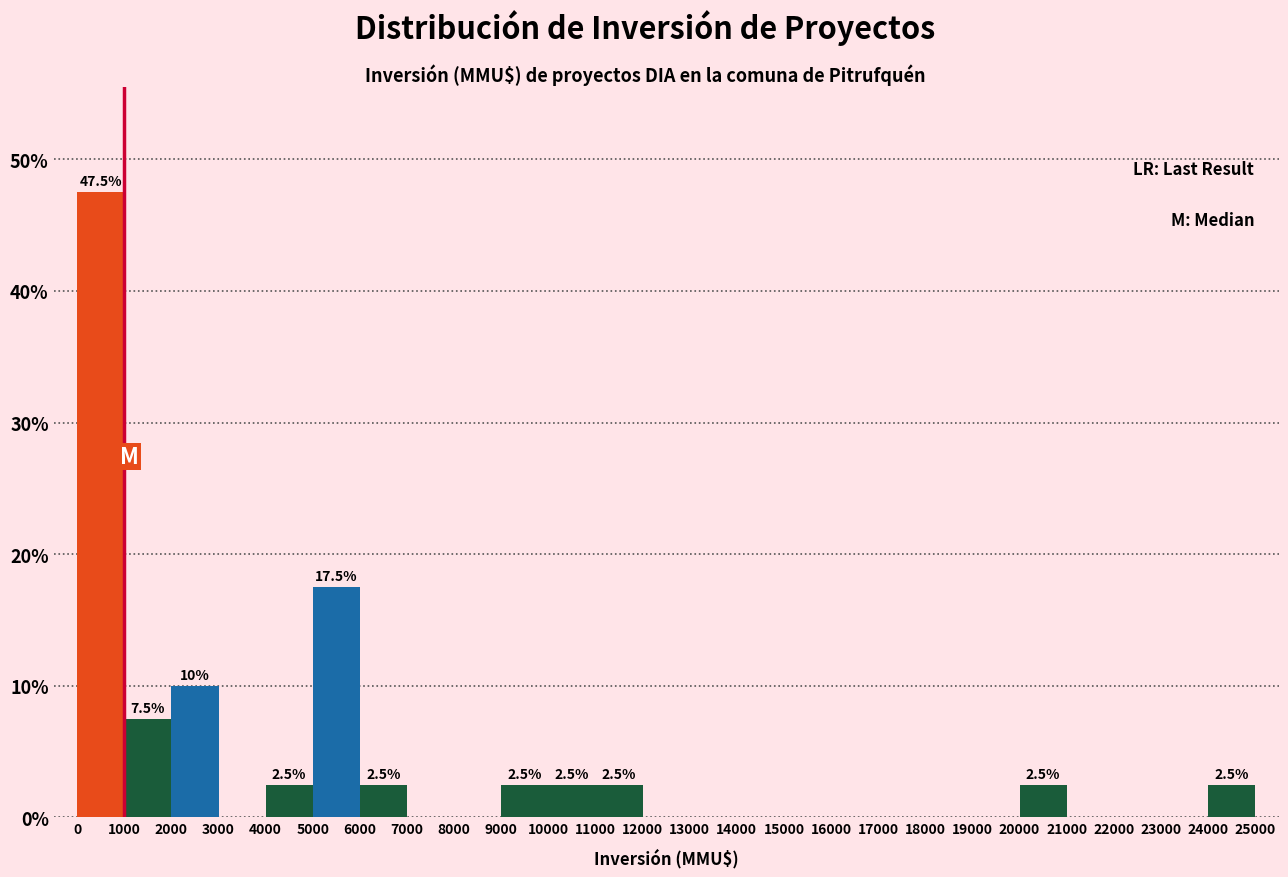

Over which range of the x-axis is the bar tallest?

0 to 1000